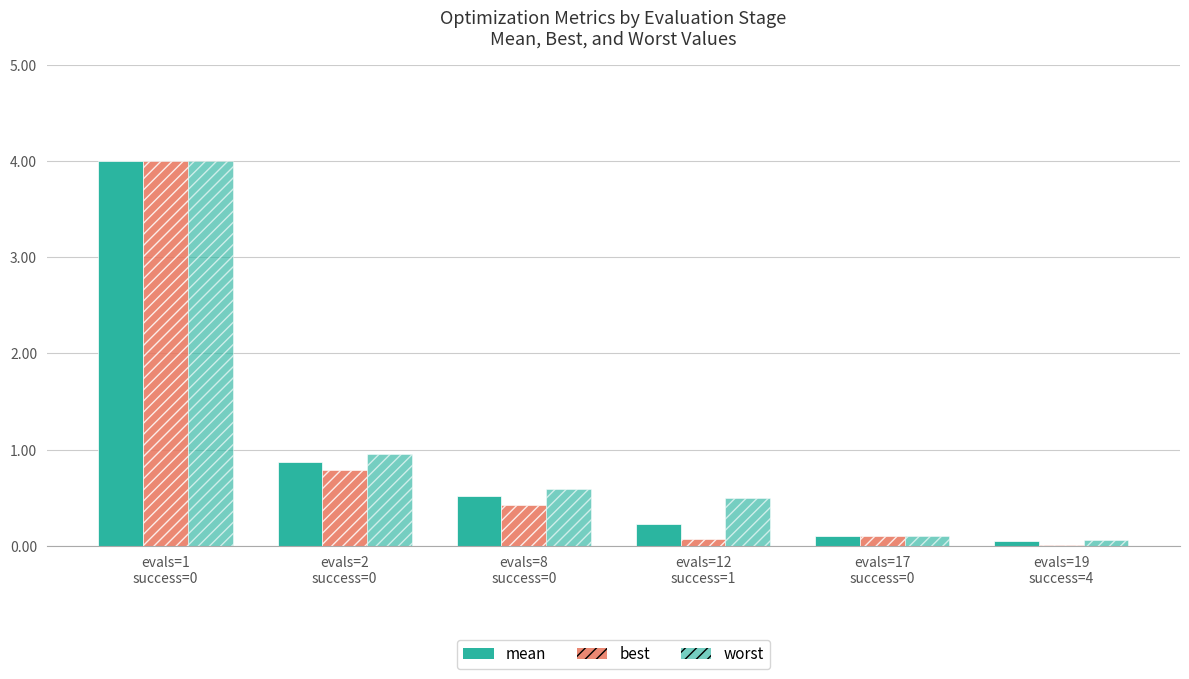

How many distinct data groups are displayed?

3